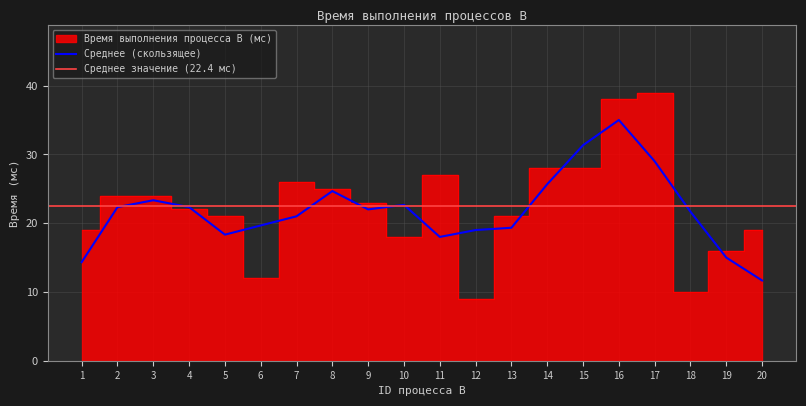

How many data points does each series have?

20